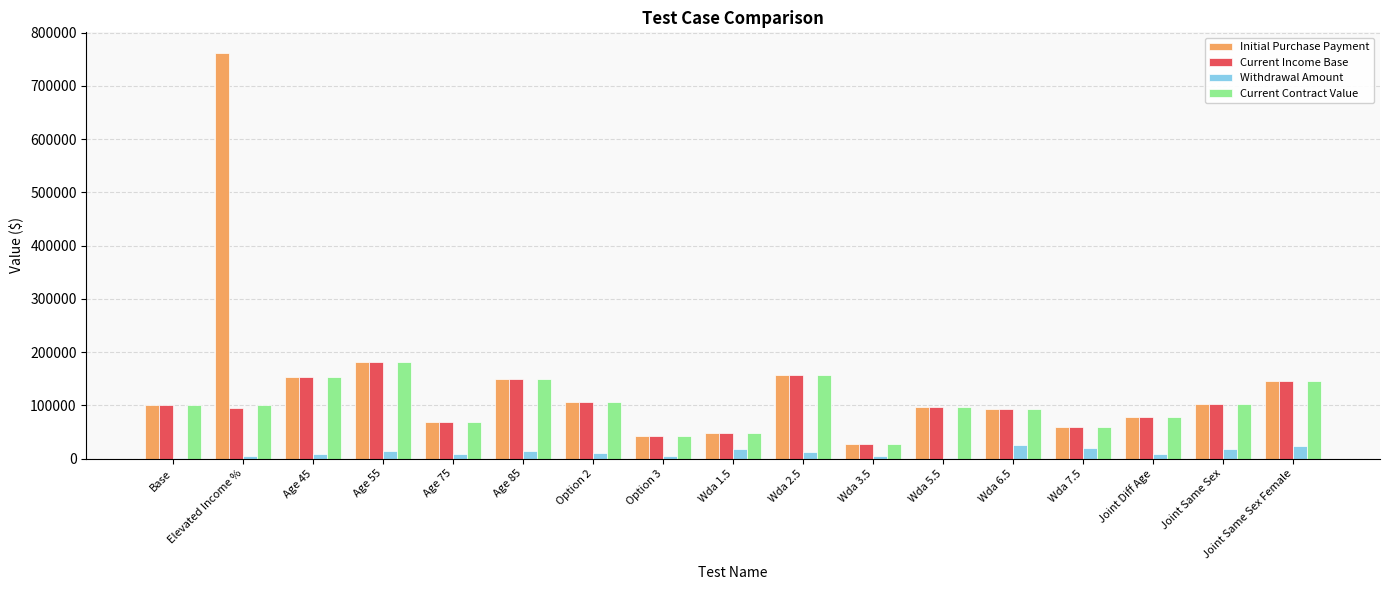

What is the sum of all Current Contract Value values?

1709355.9